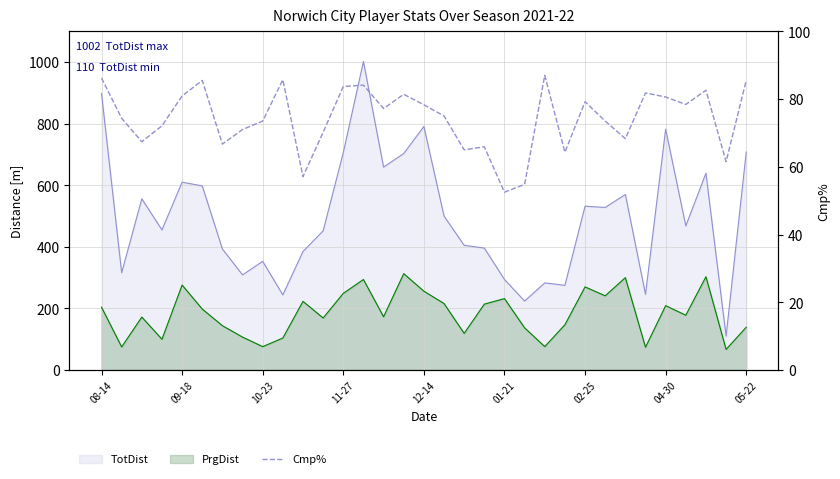

How many values exceed 75?

16